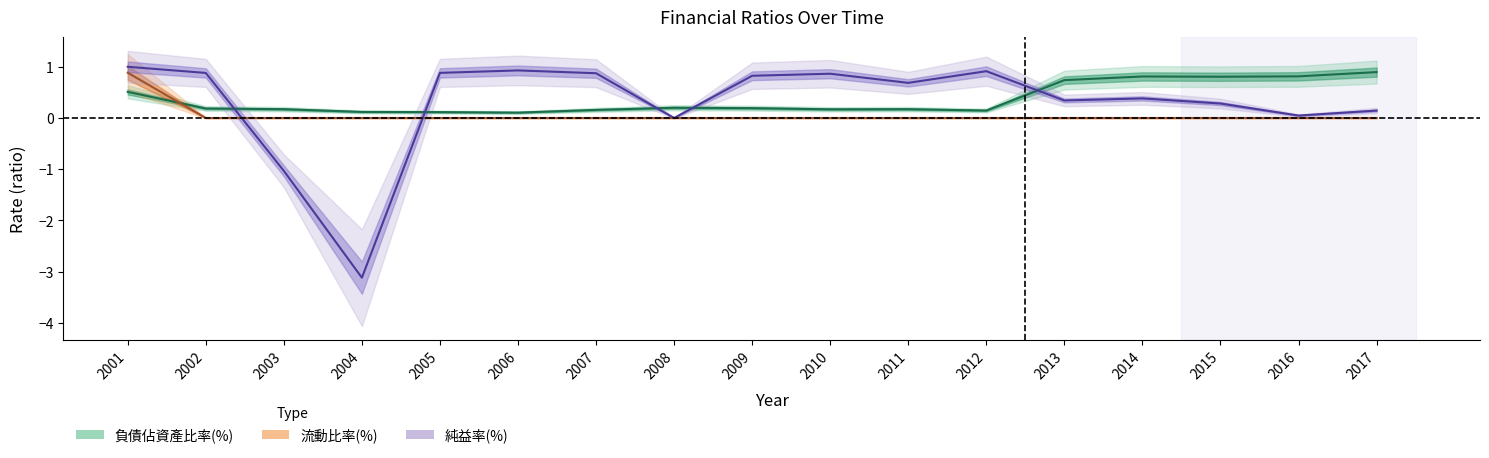

What is the total value across all series at 2017?

1.0